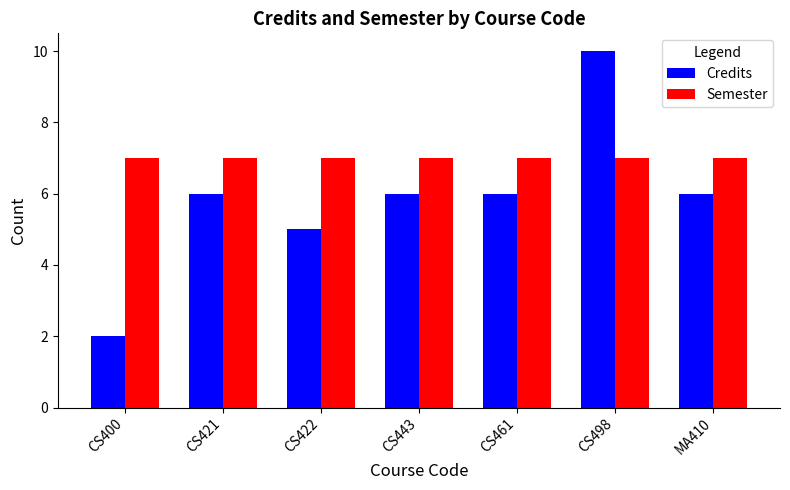

Reading left to right, transcribe all the data shown in this chart.

Credits: CS400=2	CS421=6	CS422=5	CS443=6	CS461=6	CS498=10	MA410=6
Semester: CS400=7	CS421=7	CS422=7	CS443=7	CS461=7	CS498=7	MA410=7